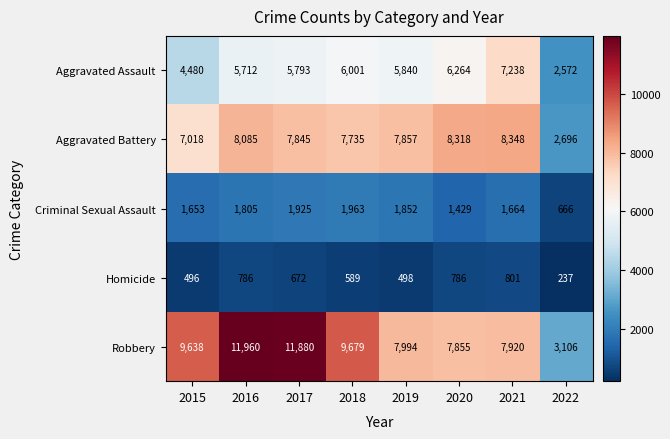

Which series has the largest range (max minus min)?

Robbery